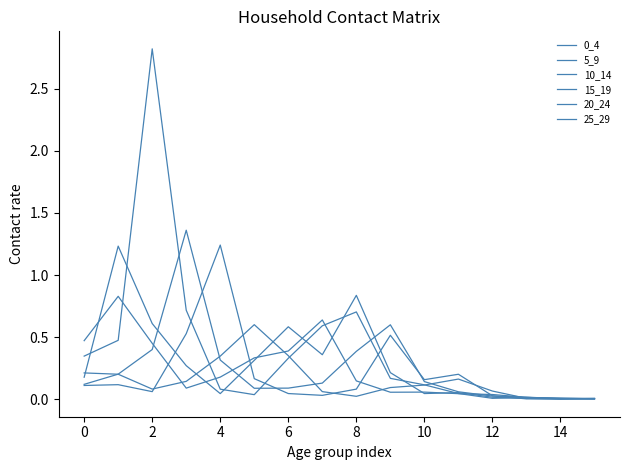

How many lines are shown in the chart?

6